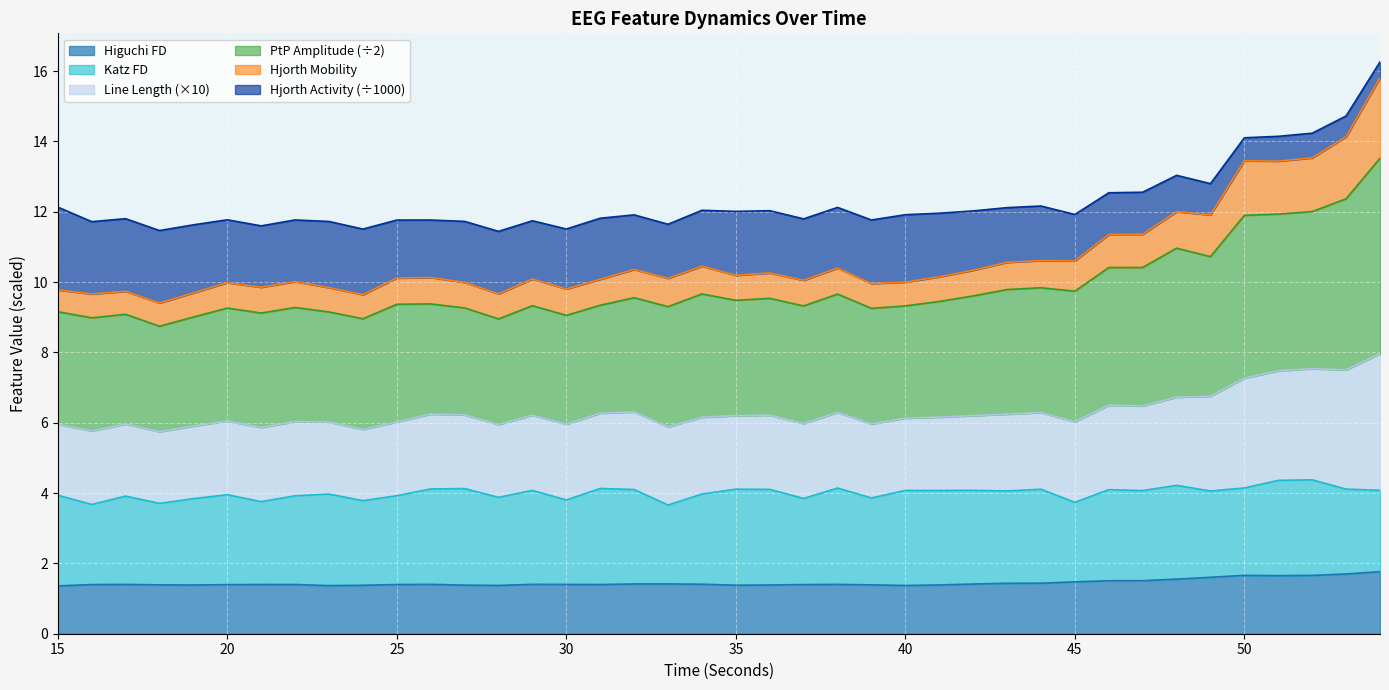

In higuchi_fd_EEG, how many points are lower than both neighbors (excluding endpoints)?

7